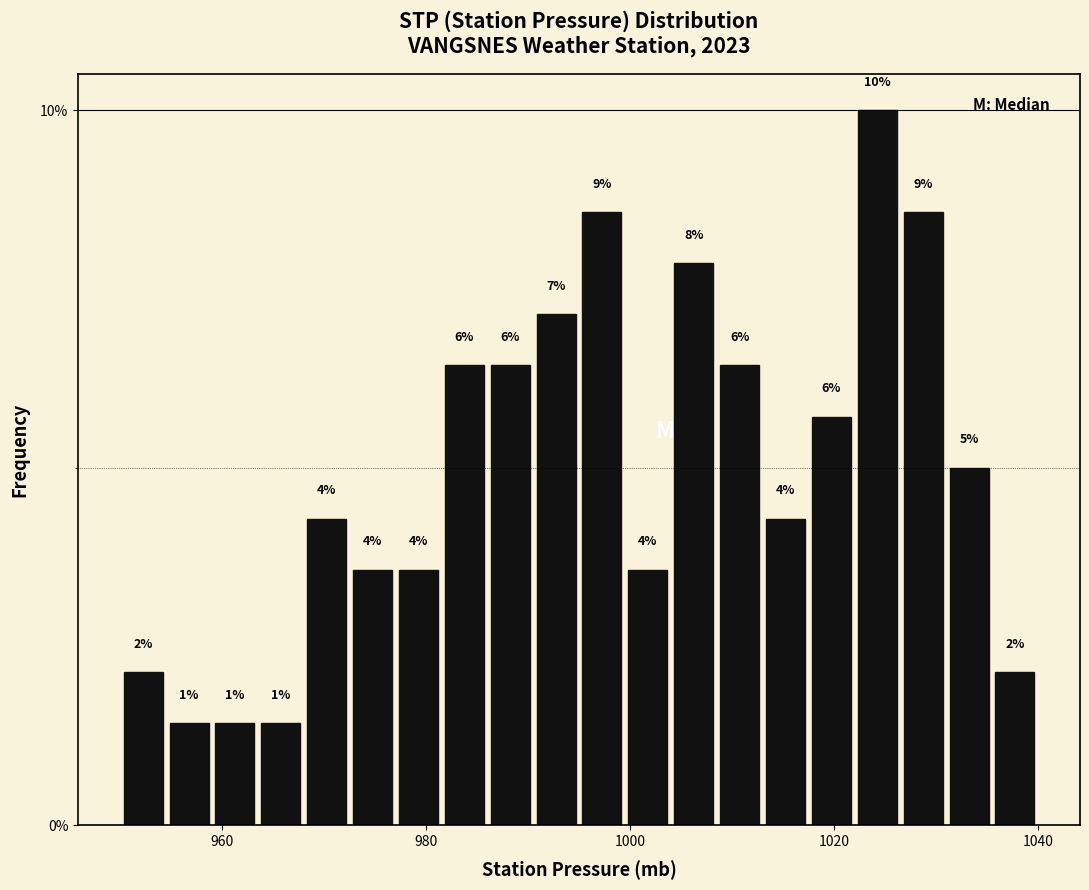

Around what value on the x-axis is the tallest bar? Give the approximate position of its centre, as read against the axis.

1024